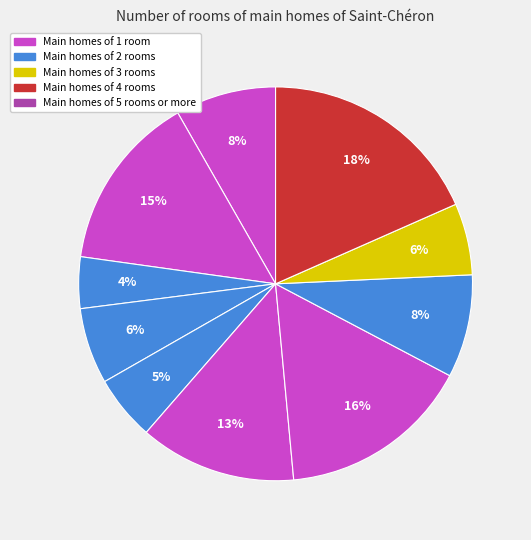

Count the number of slices in the pie.

10